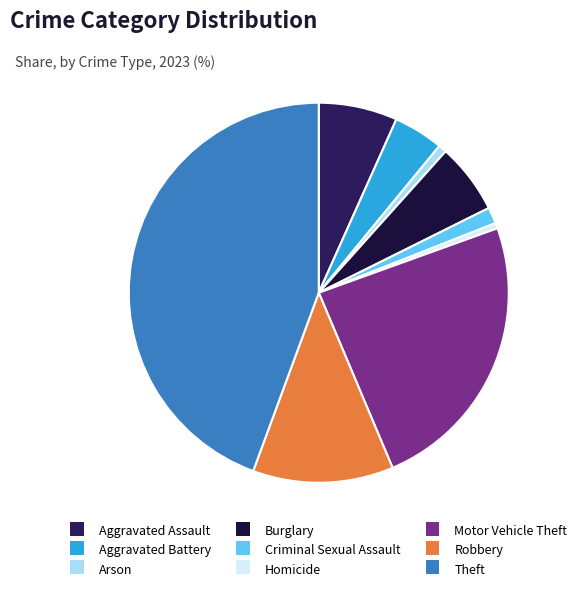

Rank the categories by value from lowest to highest.

Homicide, Arson, Criminal Sexual Assault, Aggravated Battery, Burglary, Aggravated Assault, Robbery, Motor Vehicle Theft, Theft